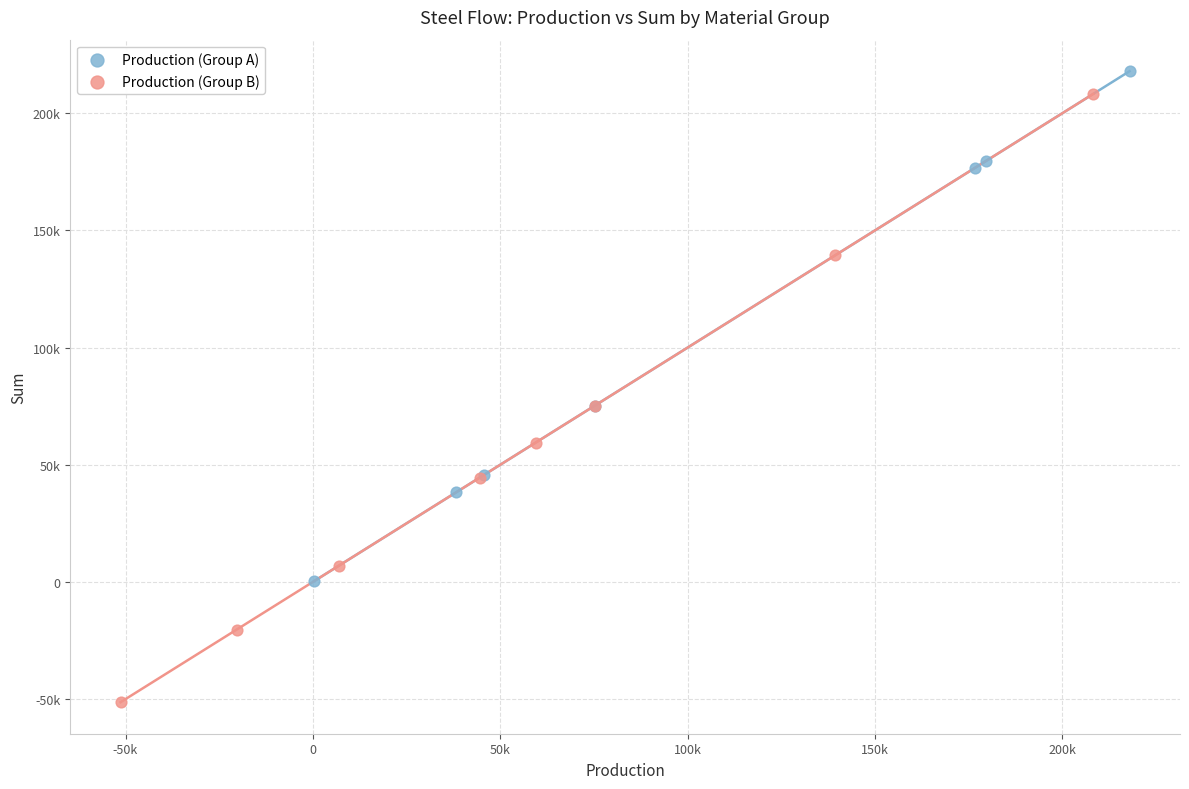

What are all the series names shown in the legend?

Production (Group A), Production (Group B)